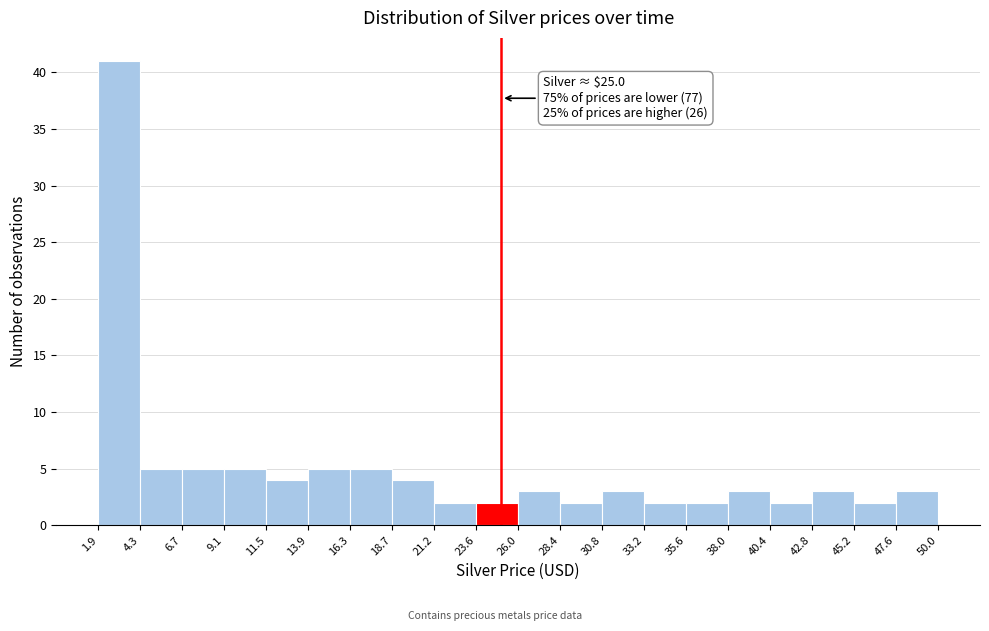

Over which range of the x-axis is the bar tallest?

1.9 to 4.3